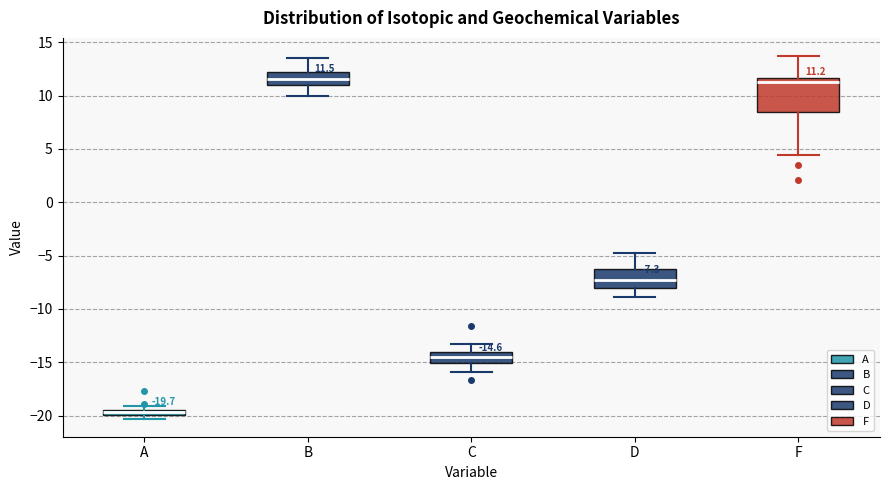

Which box is the tallest, from its lower edge to its upper edge?

F